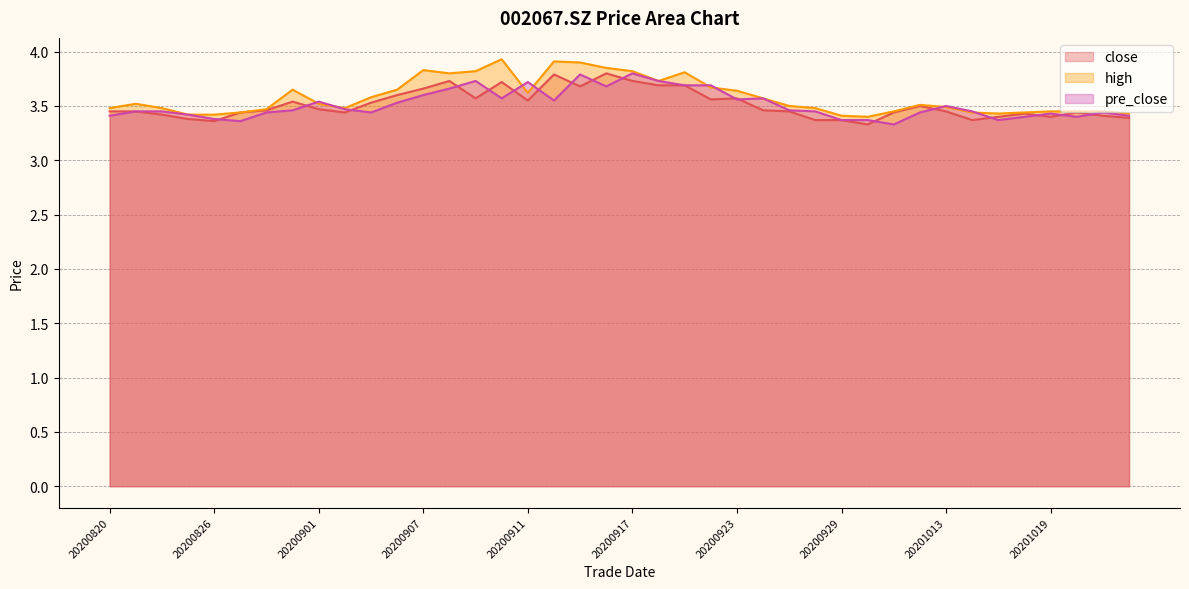

True or false: high and close intersect in this chart.

False